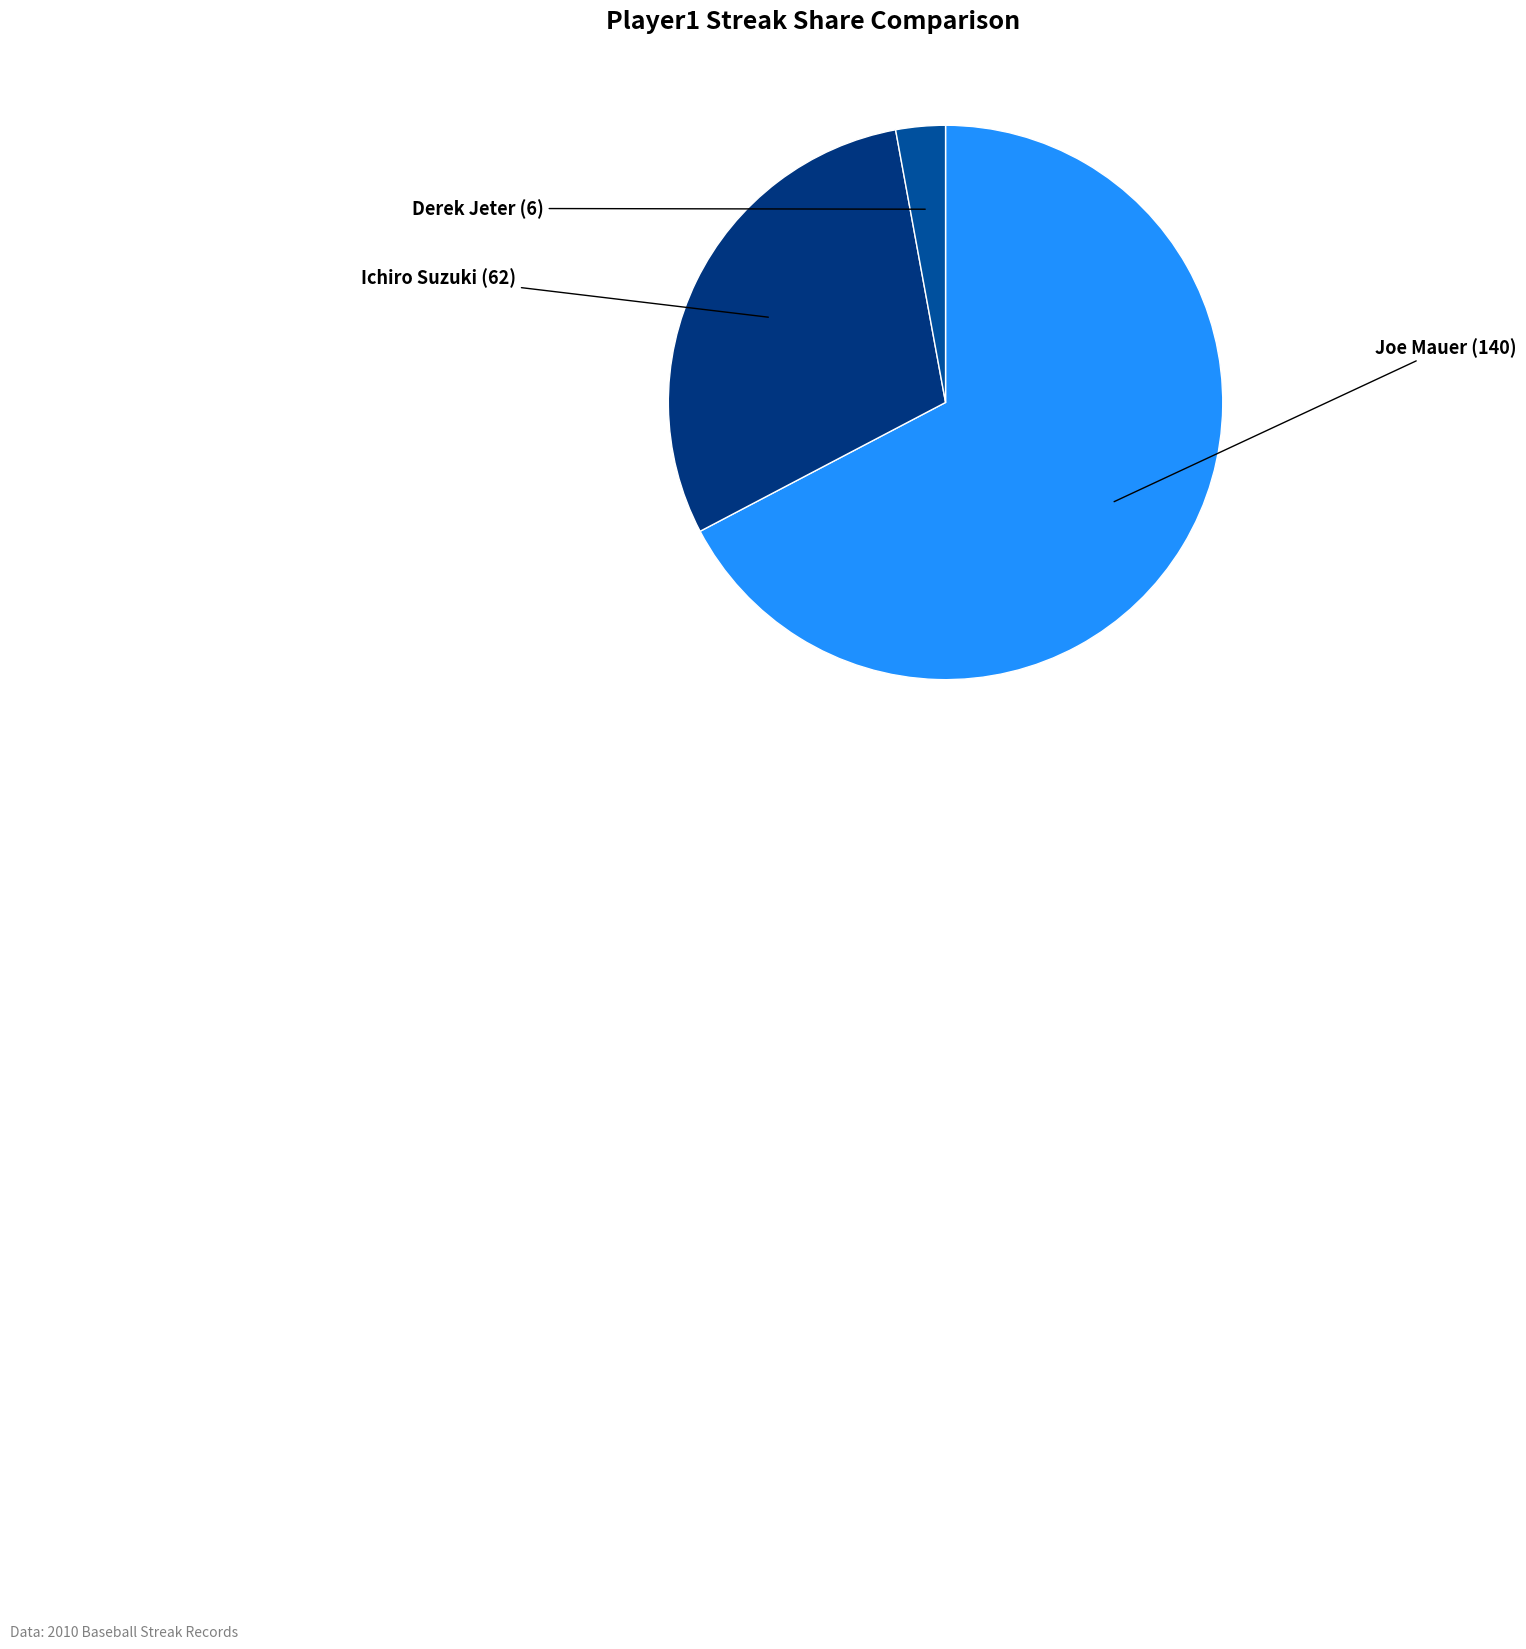

Rank the categories by value from highest to lowest.

Joe Mauer, Ichiro Suzuki, Derek Jeter